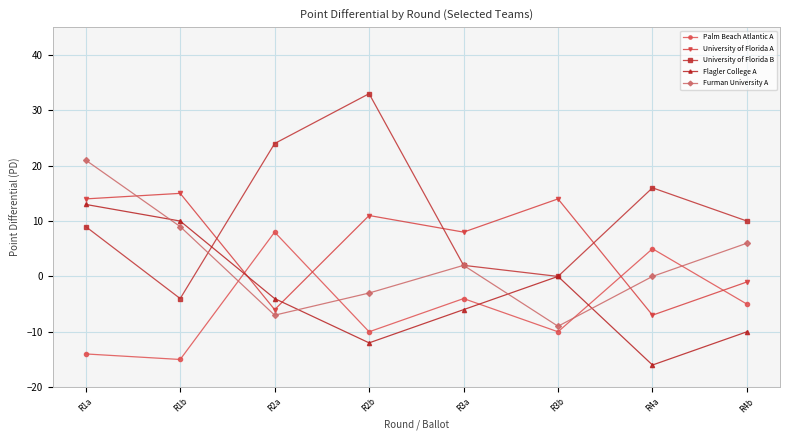

Reading right to left, what are all the values shown in this chart?

Palm Beach Atlantic A: R4b=-5	R4a=5	R3b=-10	R3a=-4	R2b=-10	R2a=8	R1b=-15	R1a=-14
University of Florida A: R4b=-1	R4a=-7	R3b=14	R3a=8	R2b=11	R2a=-6	R1b=15	R1a=14
University of Florida B: R4b=10	R4a=16	R3b=0	R3a=2	R2b=33	R2a=24	R1b=-4	R1a=9
Flagler College A: R4b=-10	R4a=-16	R3b=0	R3a=-6	R2b=-12	R2a=-4	R1b=10	R1a=13
Furman University A: R4b=6	R4a=0	R3b=-9	R3a=2	R2b=-3	R2a=-7	R1b=9	R1a=21